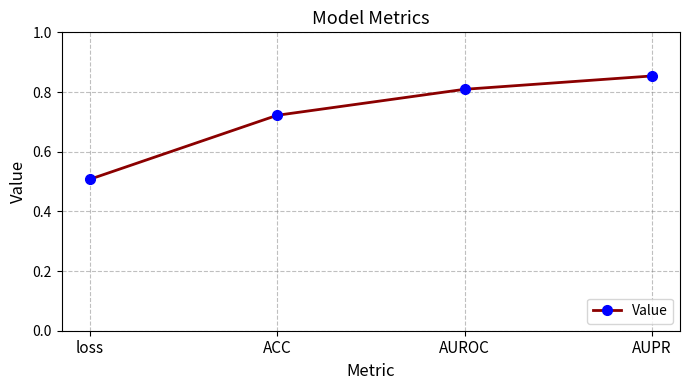

True or false: the data has more than 0 interior local peaks.

False